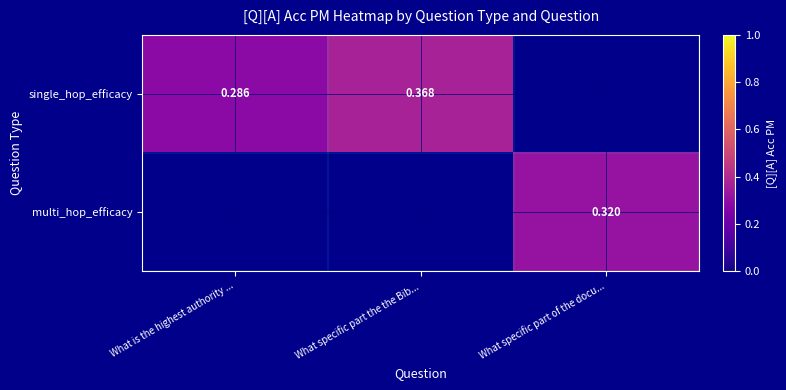

At What specific part of the docu..., list the series in order from largest to smallest.

single_hop_efficacy, multi_hop_efficacy